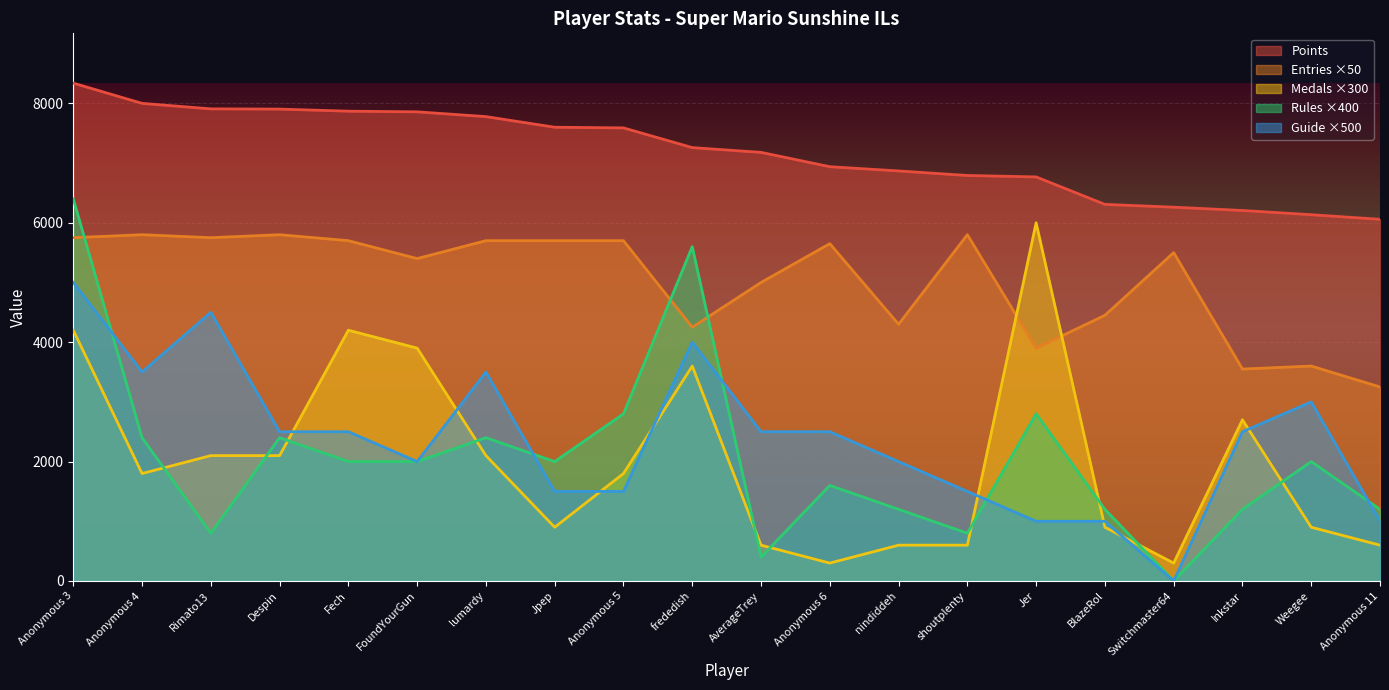

Is the value of Points at Anonymous 4 greater than the value of Rules at Anonymous 3?

Yes